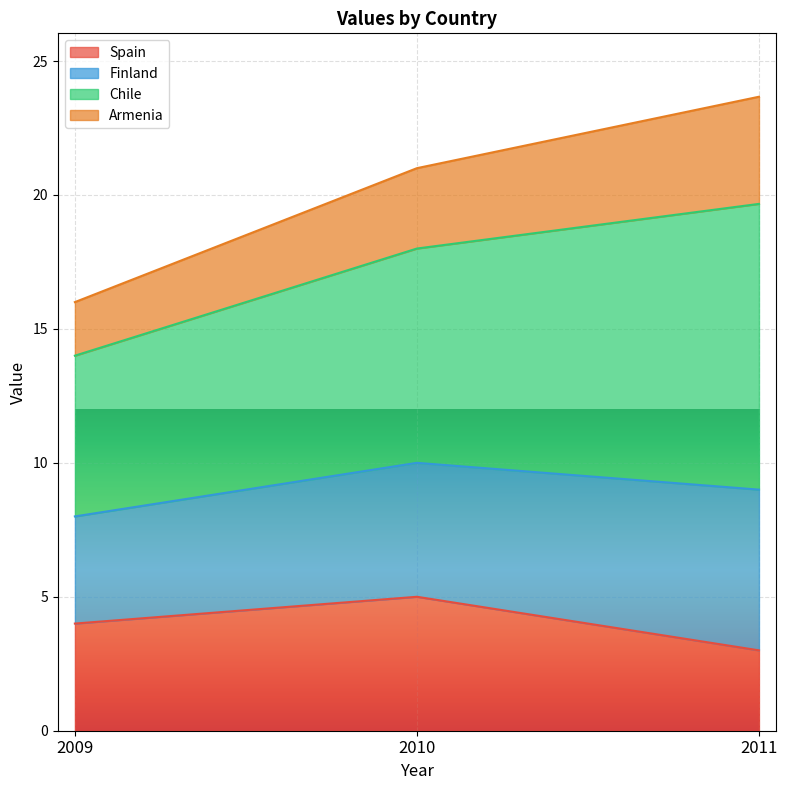

Between 2011 and 2010, which is larger?

2010